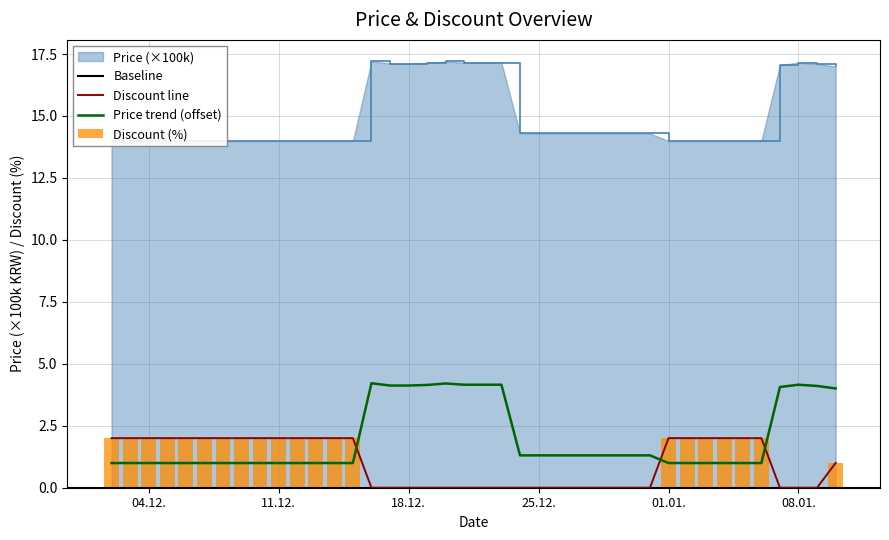

What is the highest value of the Discount line series?

2.0